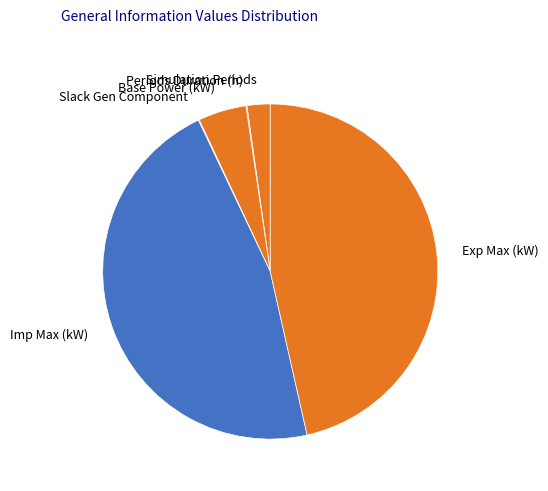

Does any single category account for the majority?

No